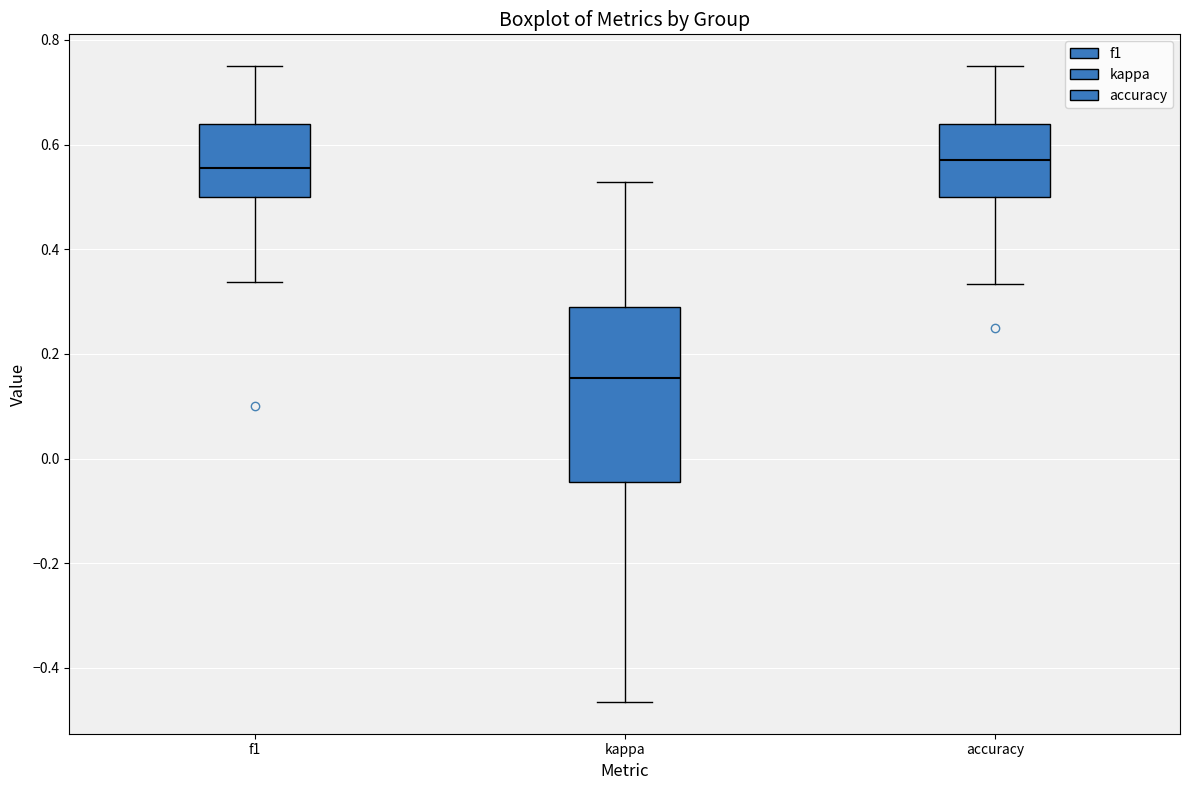

Which box's median line is the lowest?

kappa